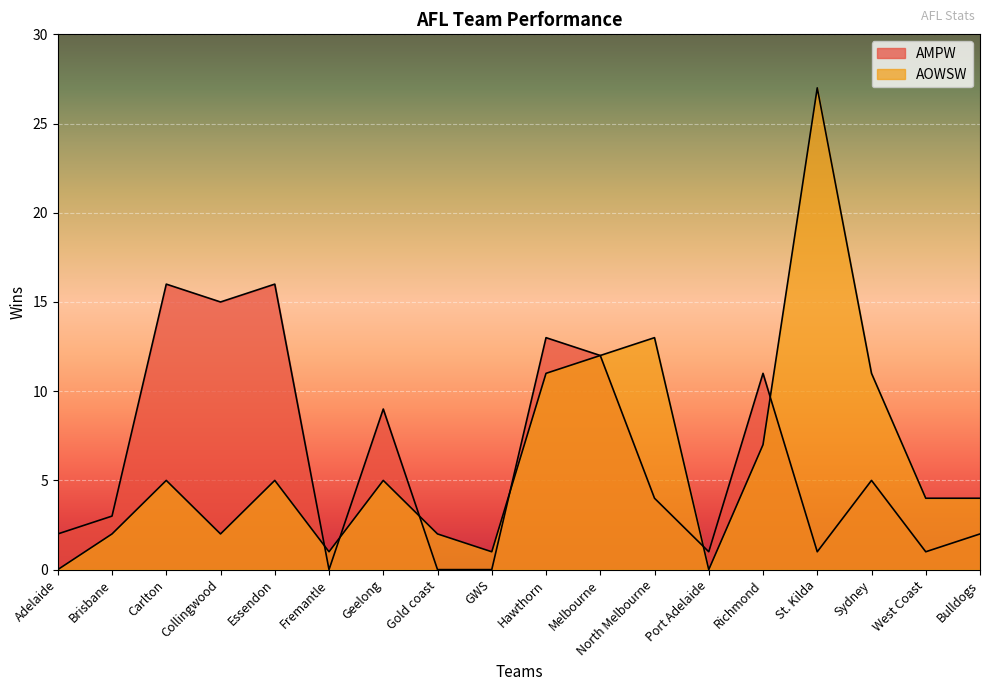

How many intersections are there between AOWSW and AMPW?

6